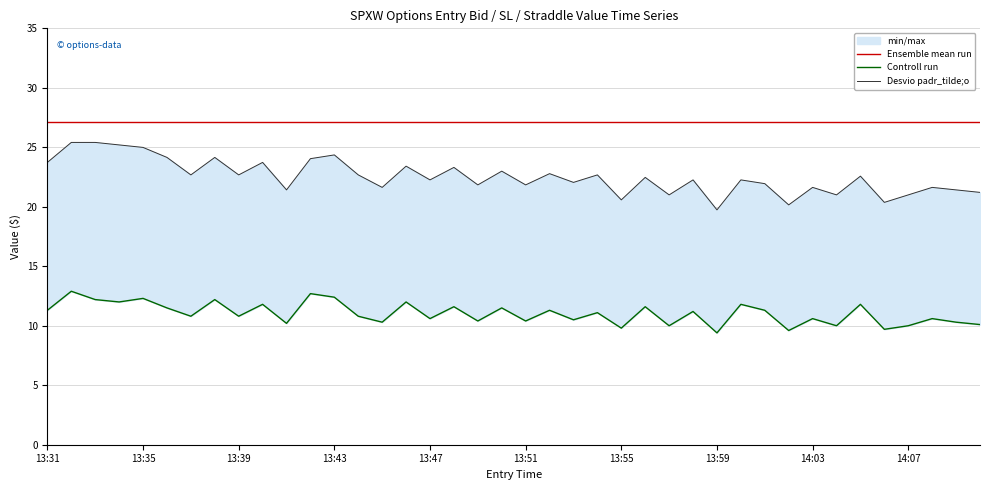

True or false: Desvio padr_tilde;o has more than 2 interior local peaks.

True